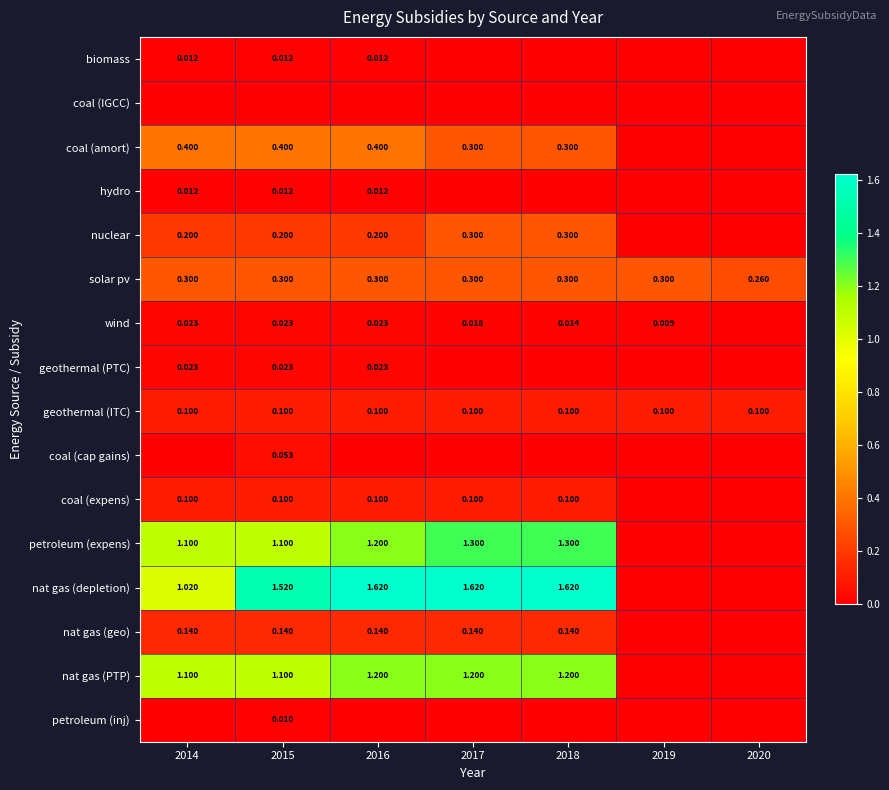

Which series changed the most between 2014 and 2015?

nat gas (depletion)